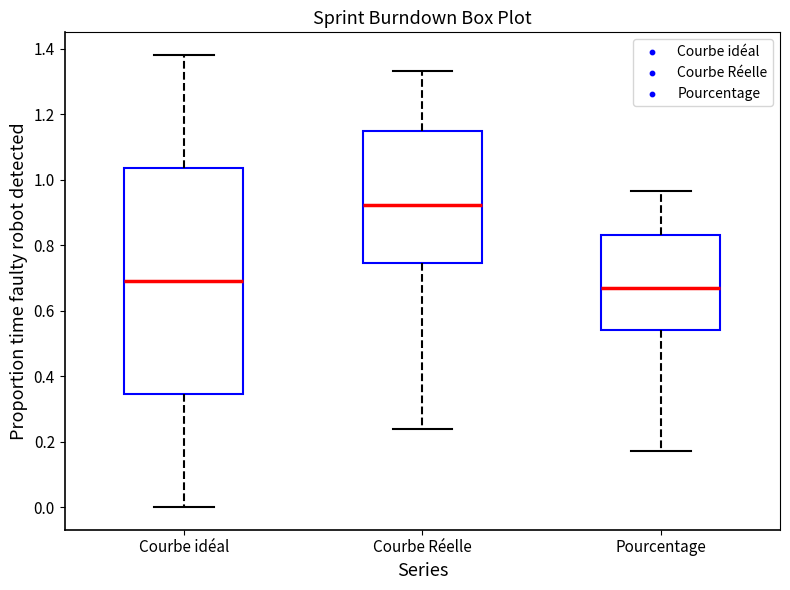

Comparing the boxes themselves (not the whiskers), which one is the tallest?

Courbe idéal